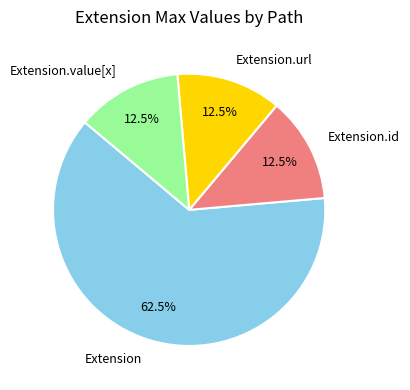

What percentage is NOT represented by Extension?

37.5%